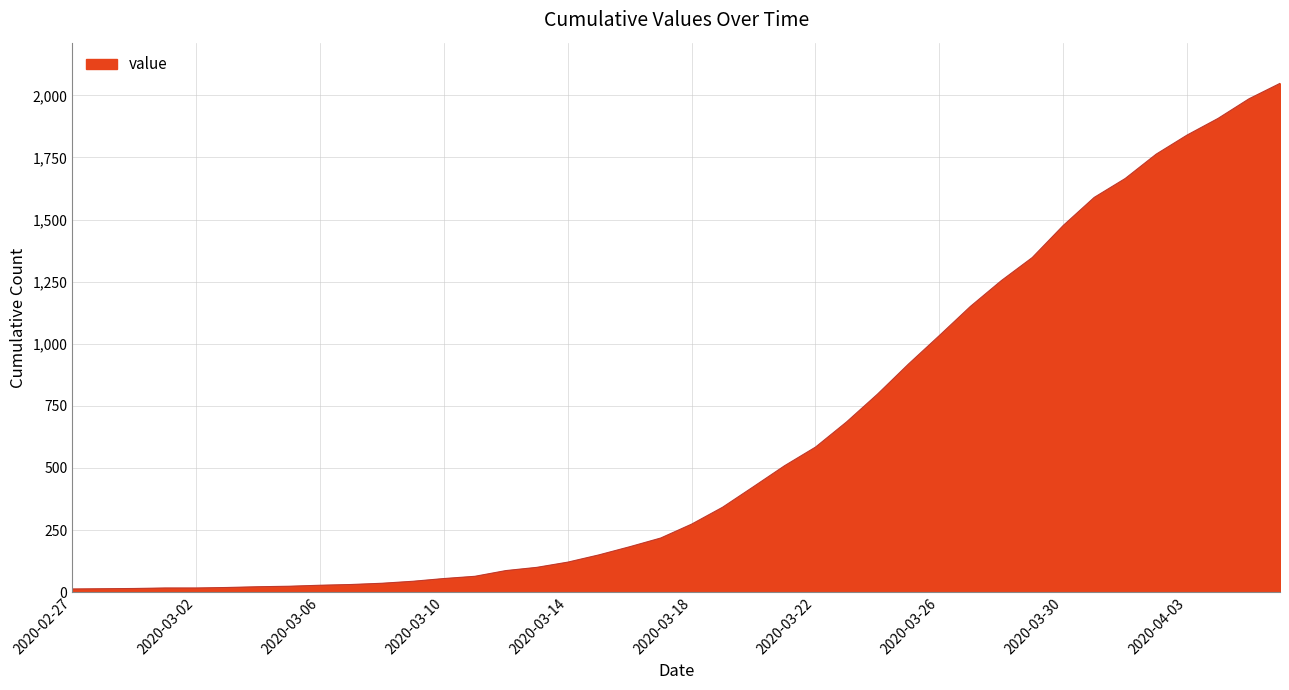

What is the difference between the maximum and minimum values?

2035